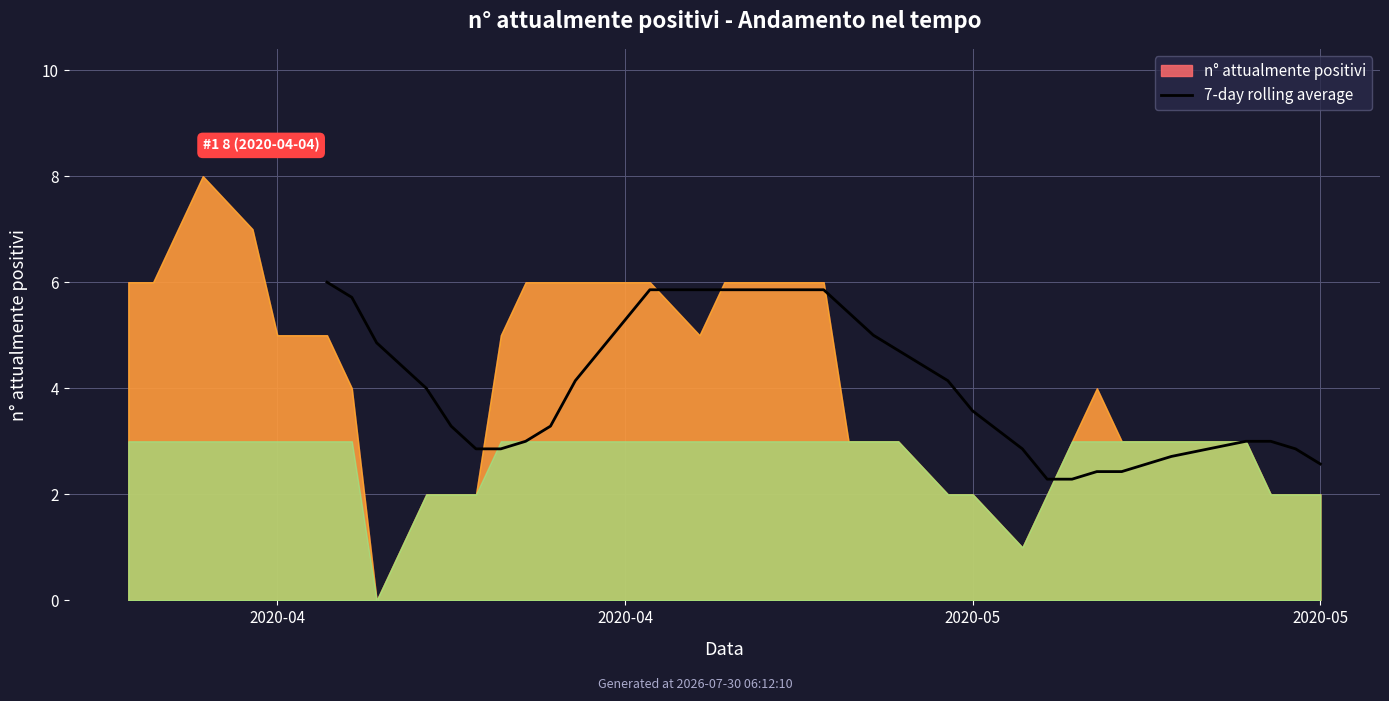

True or false: the data shows 5.0 at 25.

True